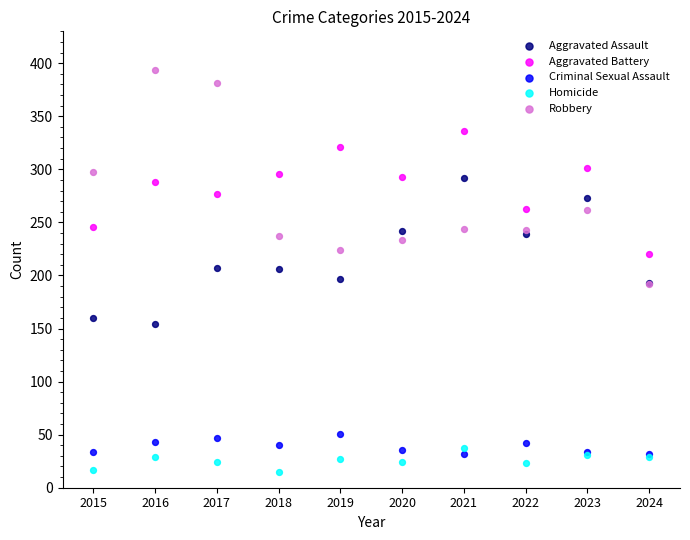

What are all the series names shown in the legend?

Aggravated Assault, Aggravated Battery, Criminal Sexual Assault, Homicide, Robbery